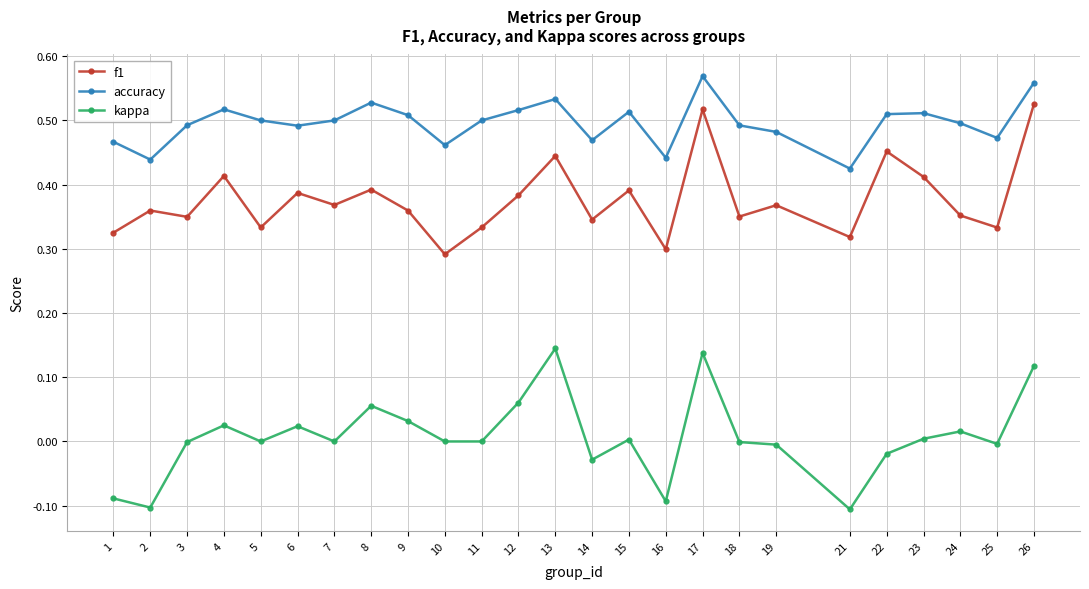

What are all the series names shown in the legend?

f1, accuracy, kappa